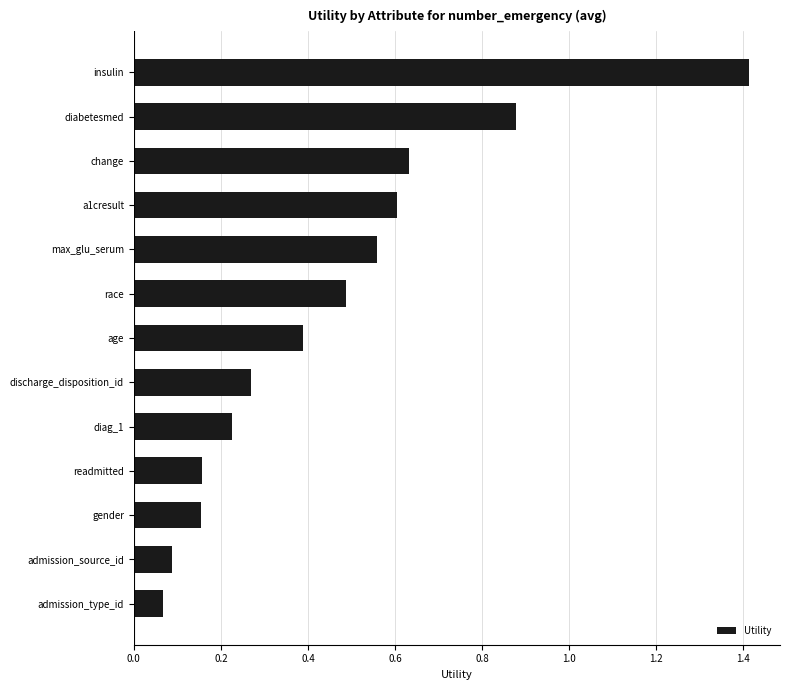

True or false: the data shows 0.1 at a1cresult.

False